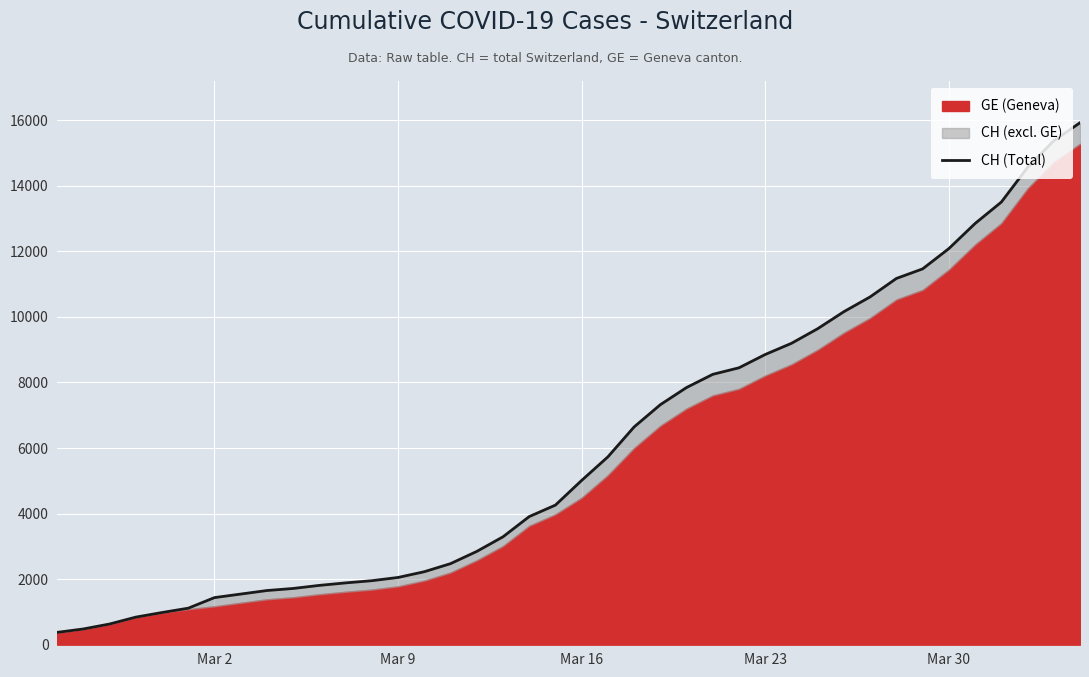

True or false: there are more than 1 points higher than both neighbors.

False